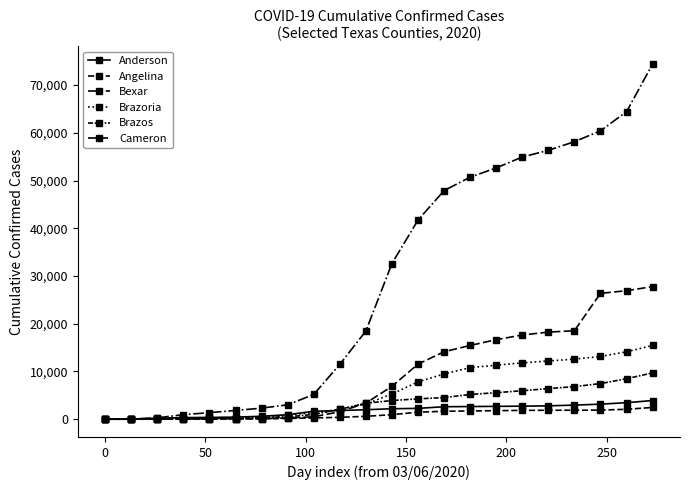

How many categories are shown in the chart?

22